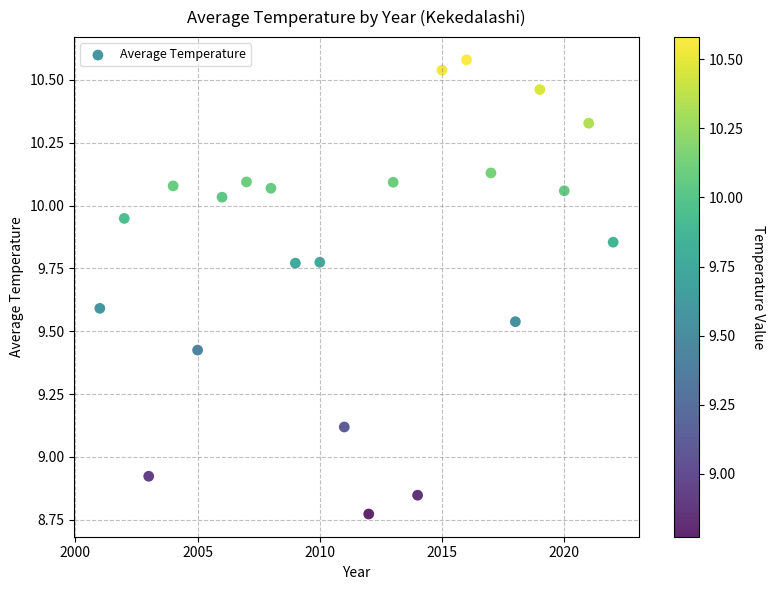

What is the range of Y values (max minus min)?

1.8